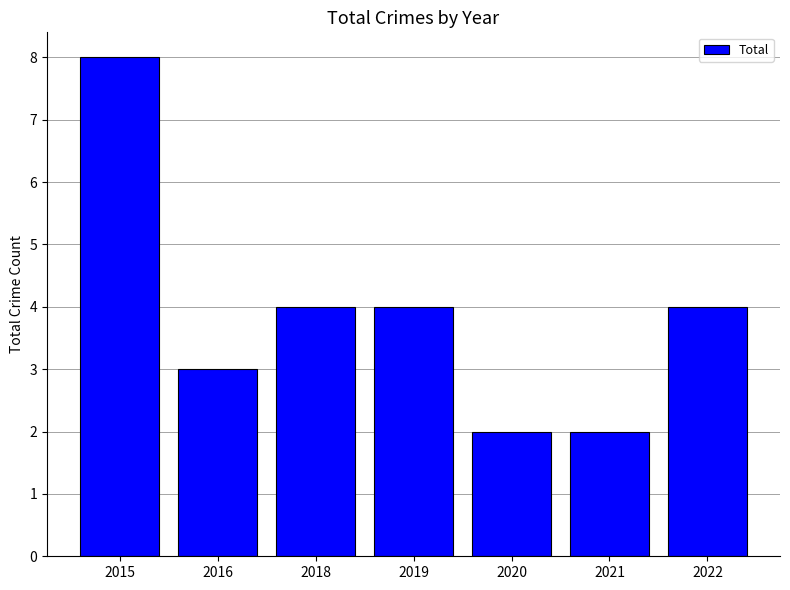

What is the difference between the values at 2021 and 2015?

6